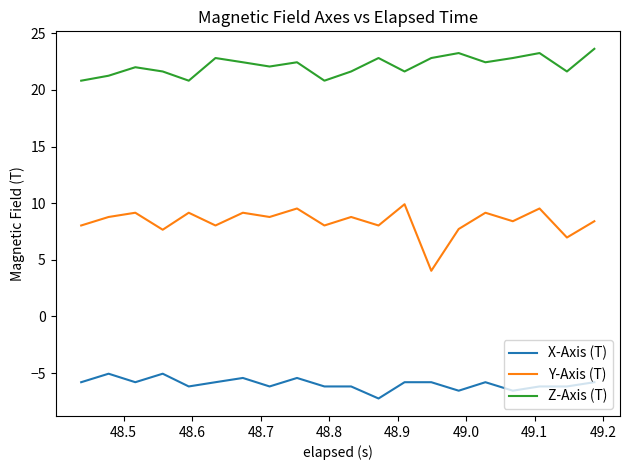

Which series has the largest total across all categories?

Z-Axis (T)